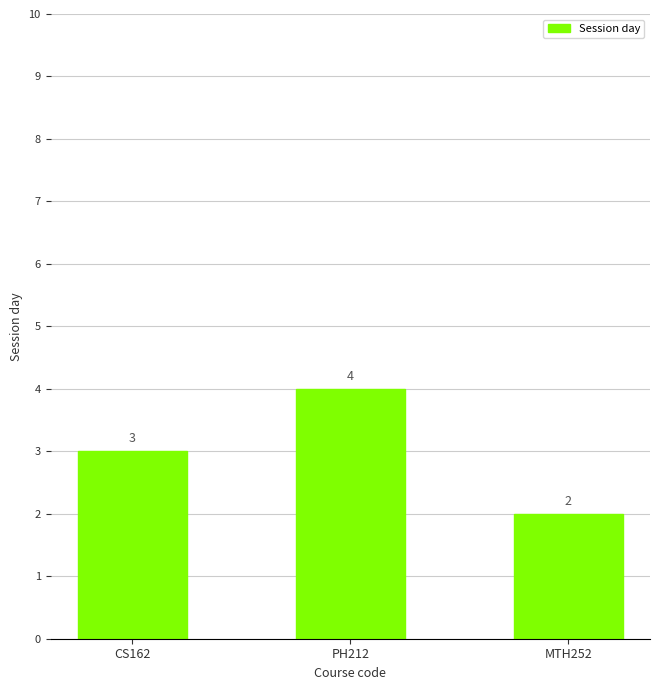

Rank the categories by value from lowest to highest.

MTH252, CS162, PH212